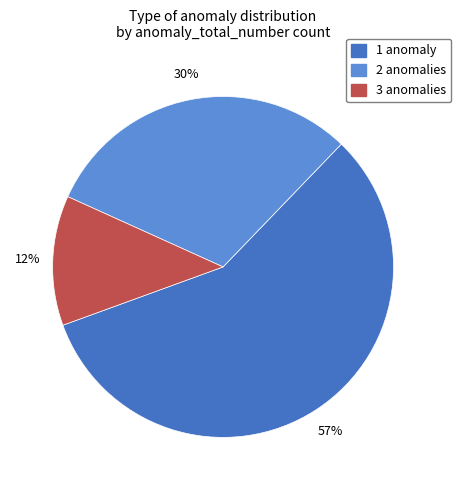

To the nearest percent, what percentage of the pie is 2?

30%